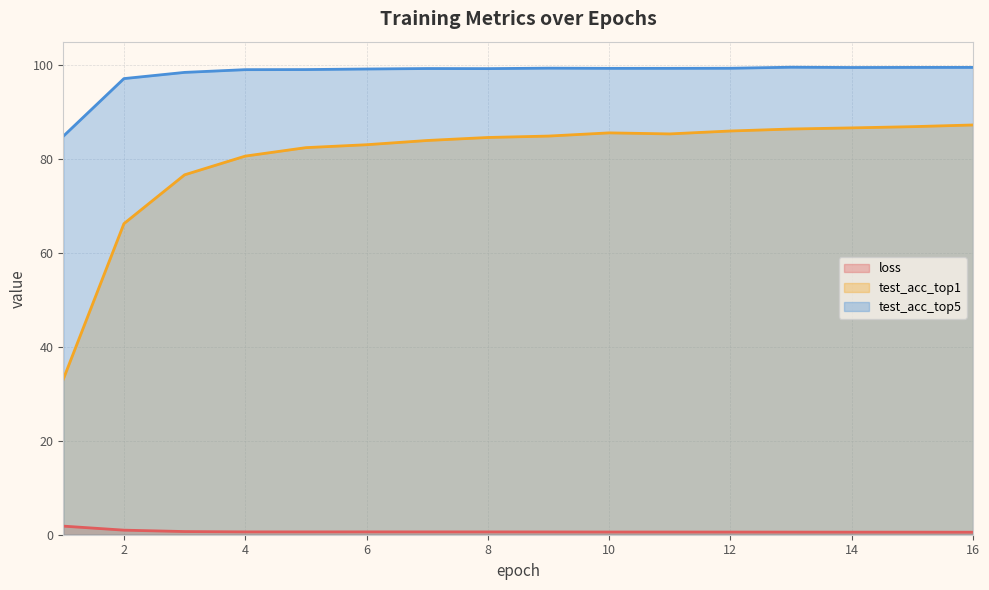

True or false: test_acc_top1 and loss intersect in this chart.

False